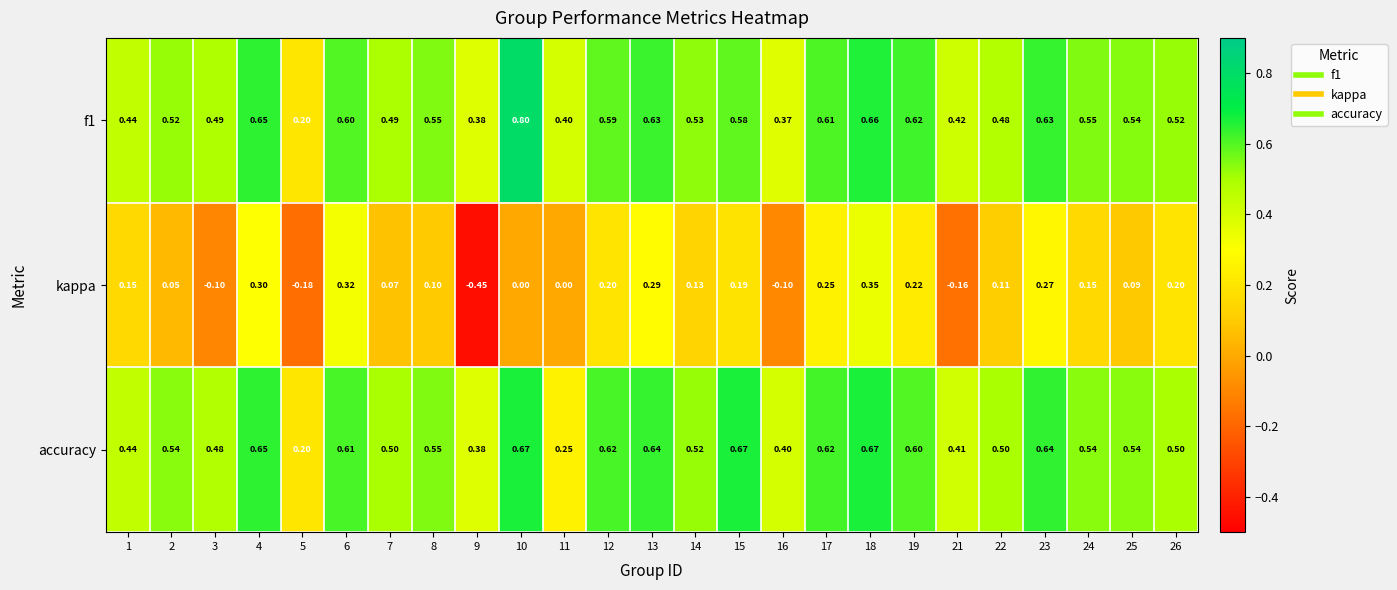

Which series changed the most between 7 and 15?

accuracy